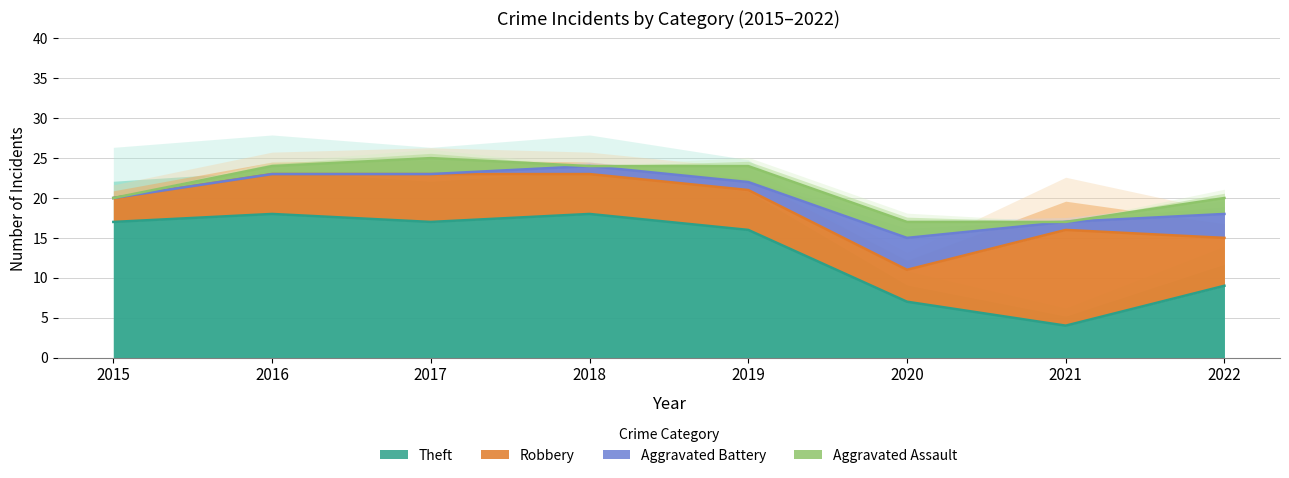

Between which two adjacent categories do Theft and Robbery first intersect?

2020 and 2021